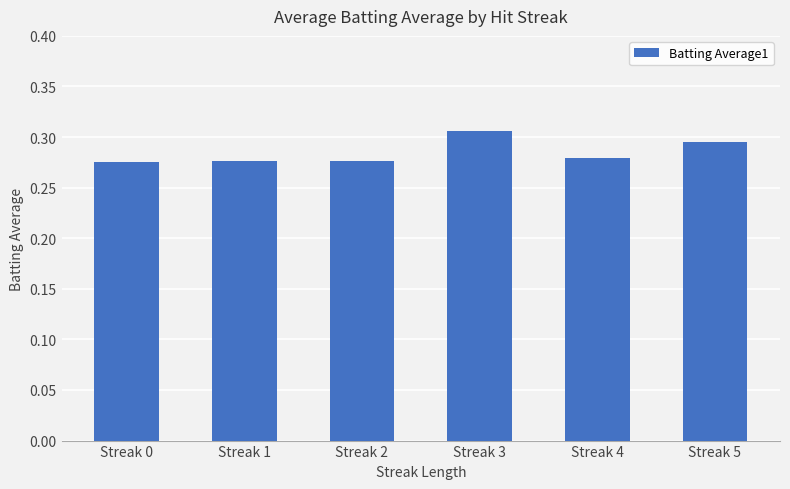

Which category has the highest value across all series?

Streak 3